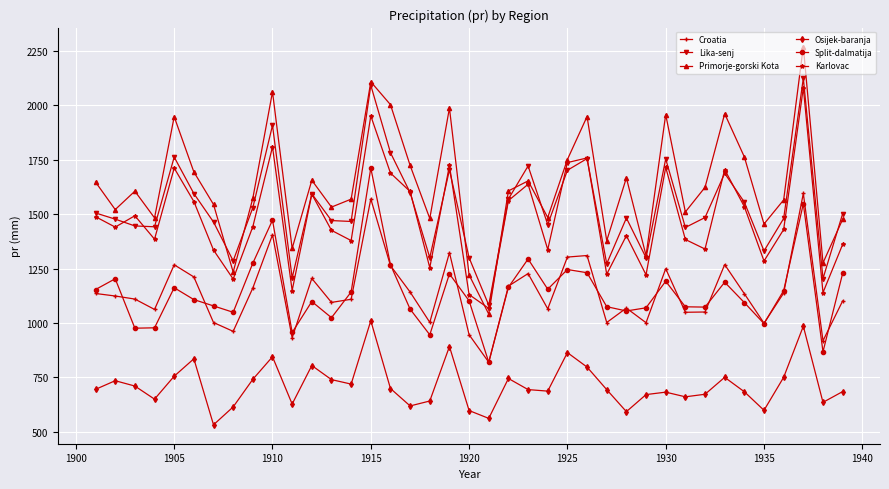

What is the difference between the maximum and minimum values in the Osijek-baranja series?

478.0